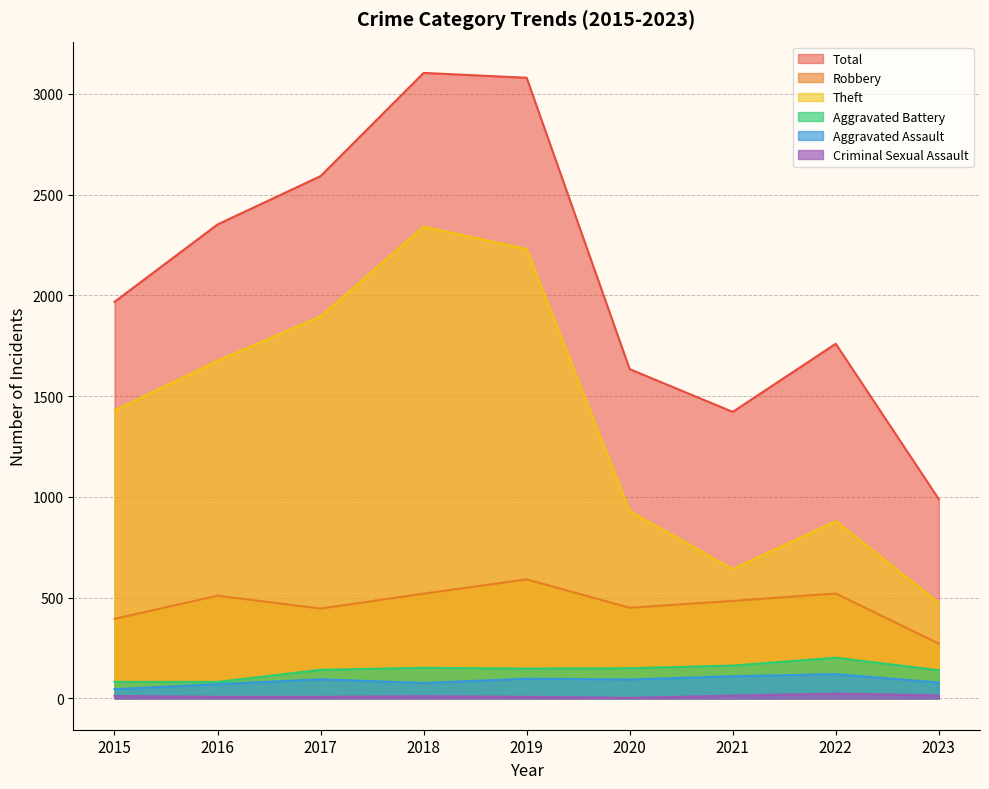

At which category does the chart reach its minimum across all series?

2020